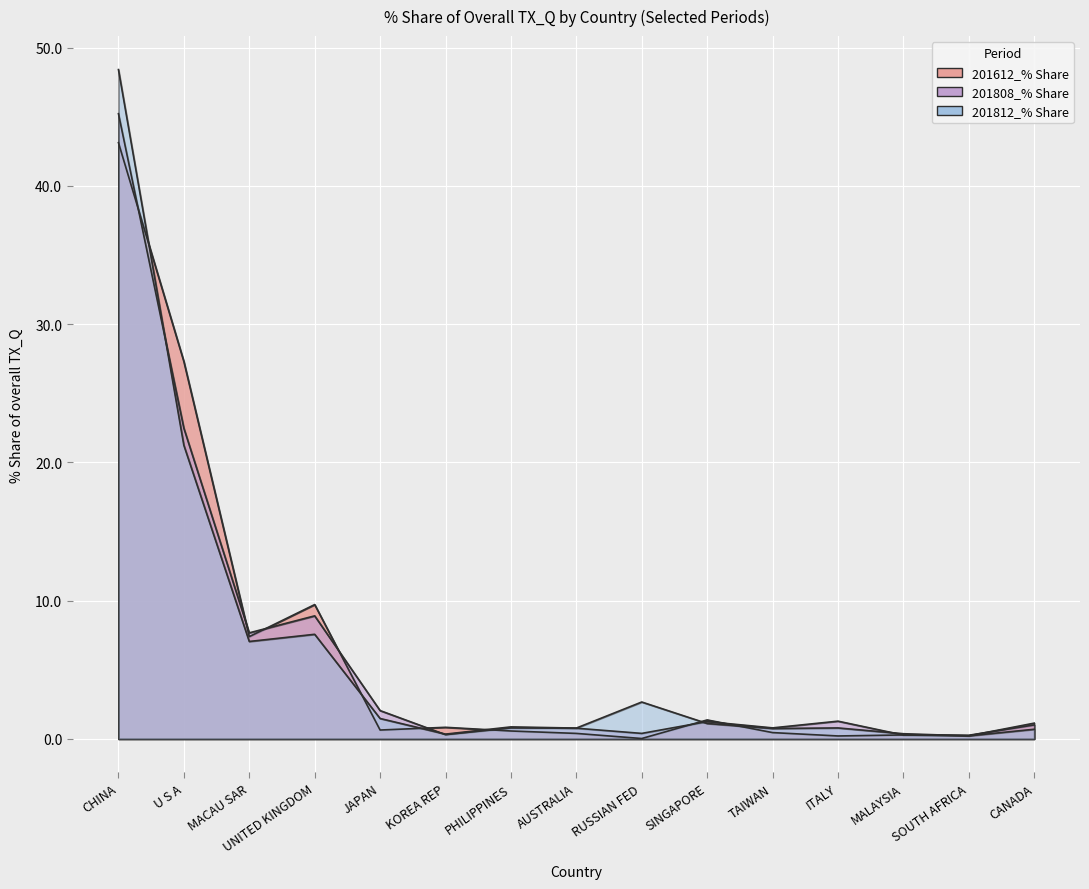

The value of 201812_% Share at MACAU SAR is 7.0. True or false?

True